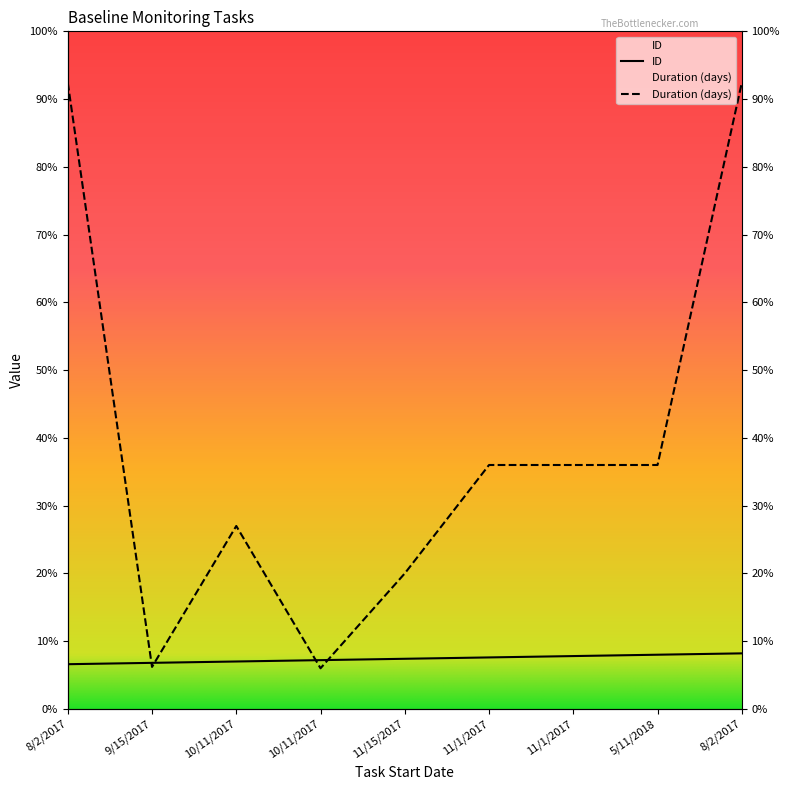

Reading right to left, extract all data points from this chart.

ID: 41	40	39	38	37	36	35	34	33
Duration (days): 462	180	180	180	100	30	135	31	462